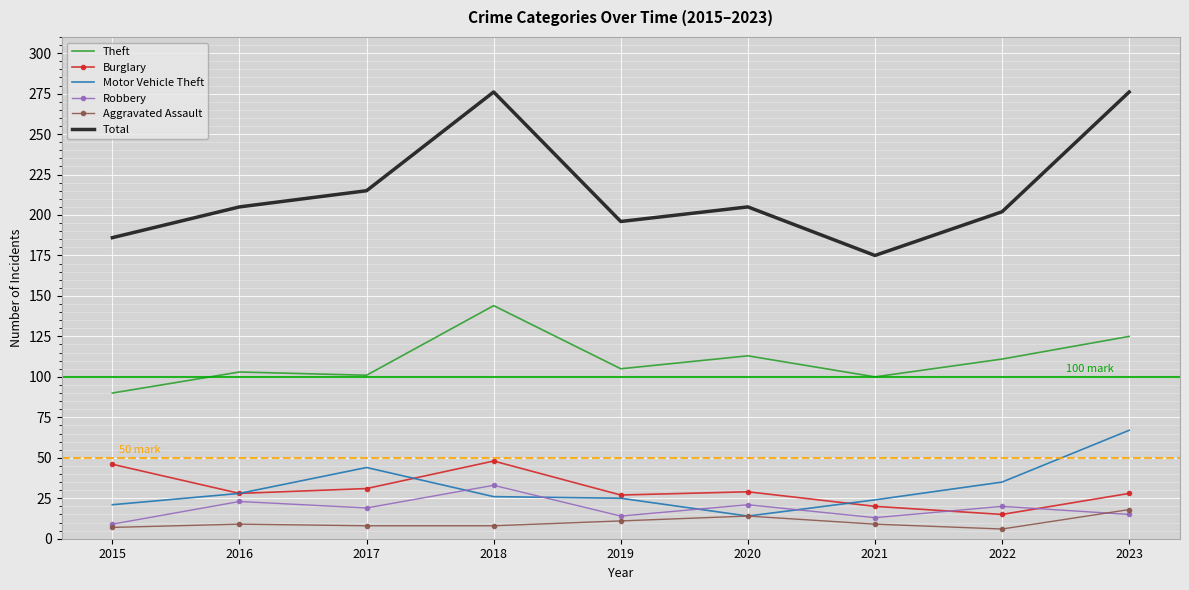

True or false: Robbery and Theft intersect in this chart.

False